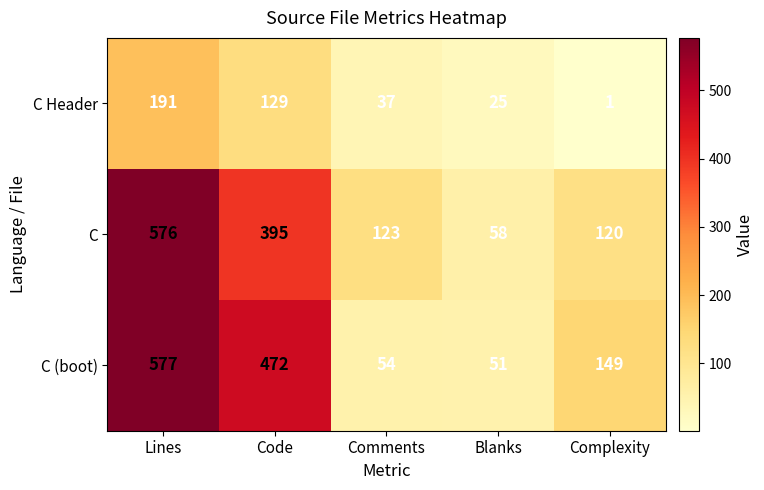

At which category is the sum across all series the highest?

Lines